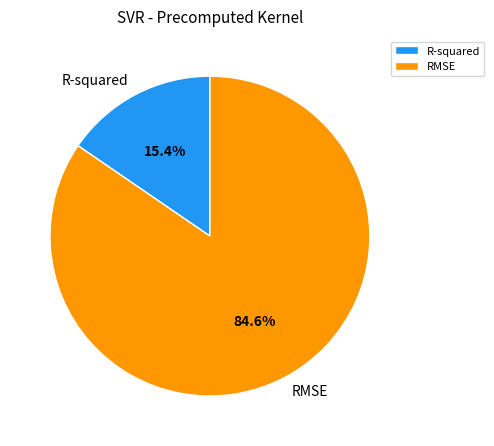

What percentage is the RMSE slice, to the nearest percent?

85%